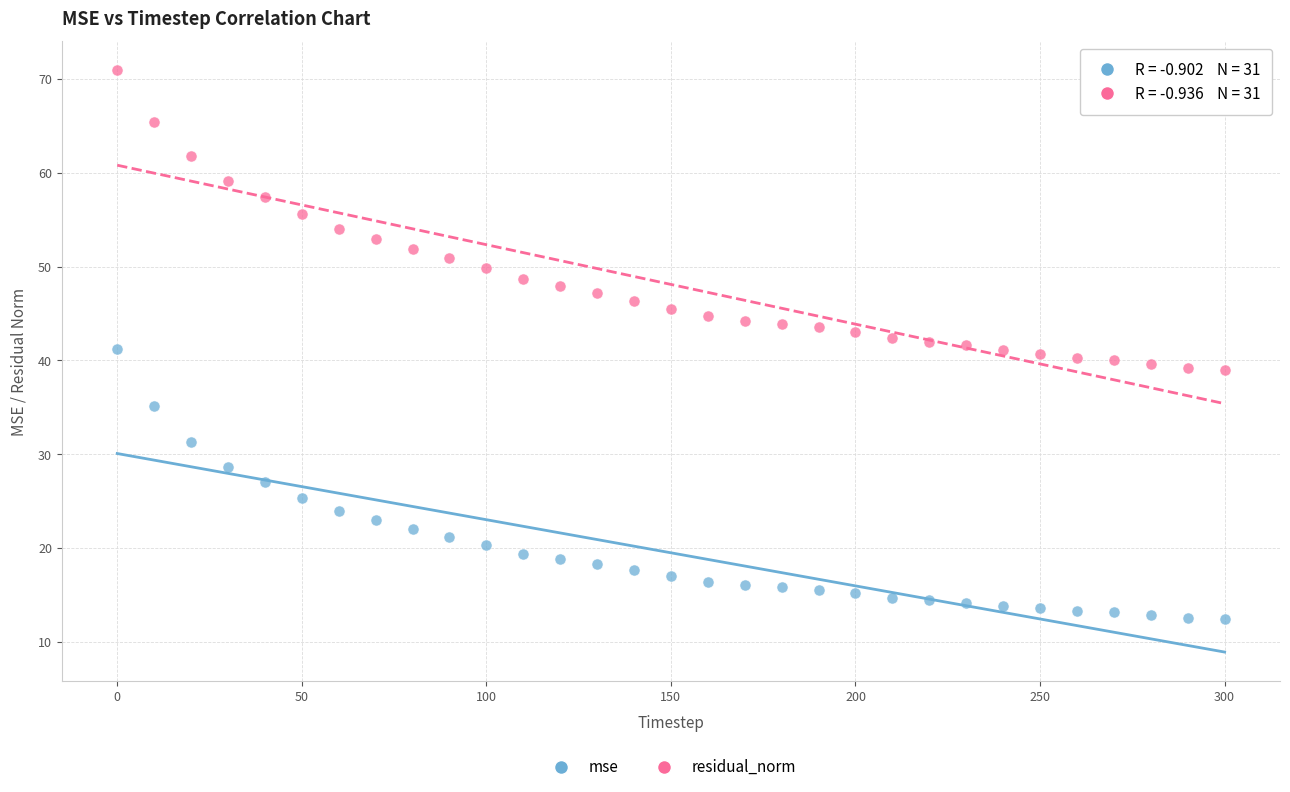

What is the X range (max minus min) for the scatter plot?

300.0